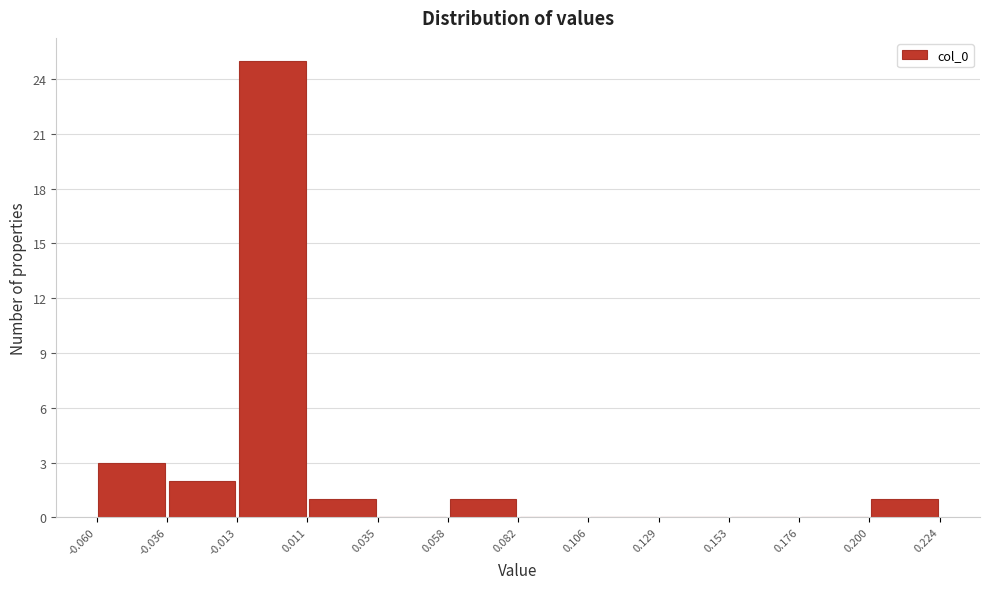

Over which range of the x-axis is the bar tallest?

-0.013 to 0.011